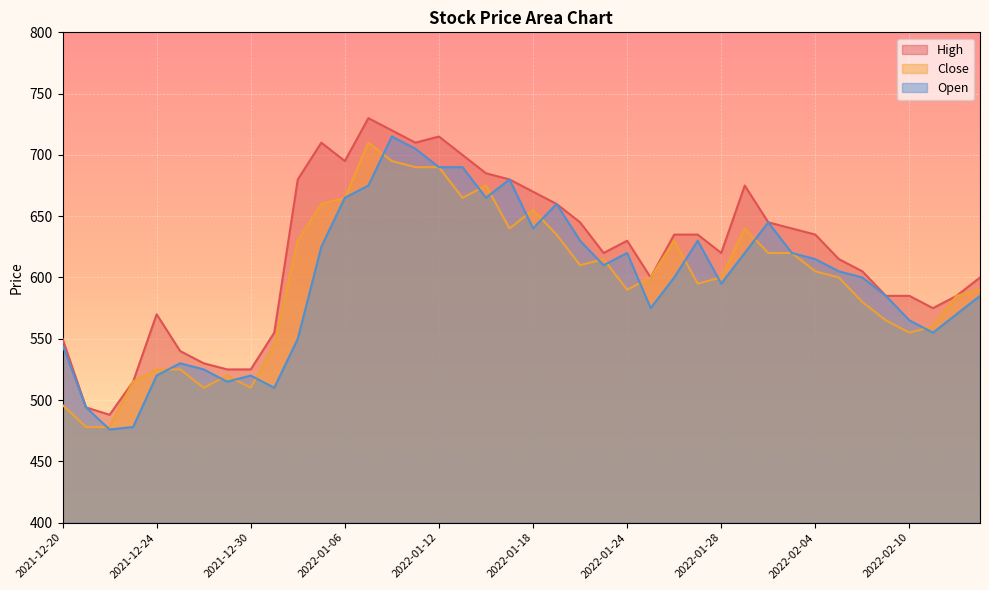

True or false: Open and High cross at least once.

False